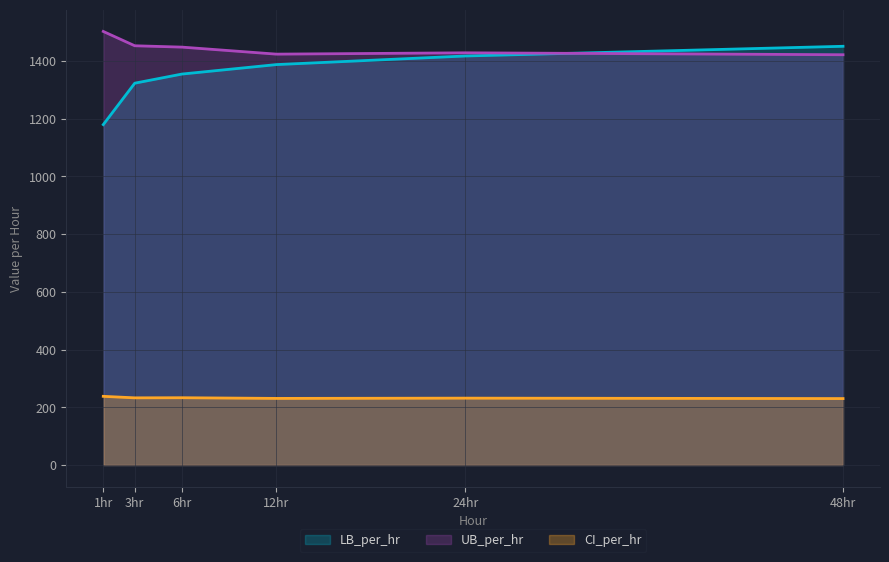

How many data points does each series have?

6